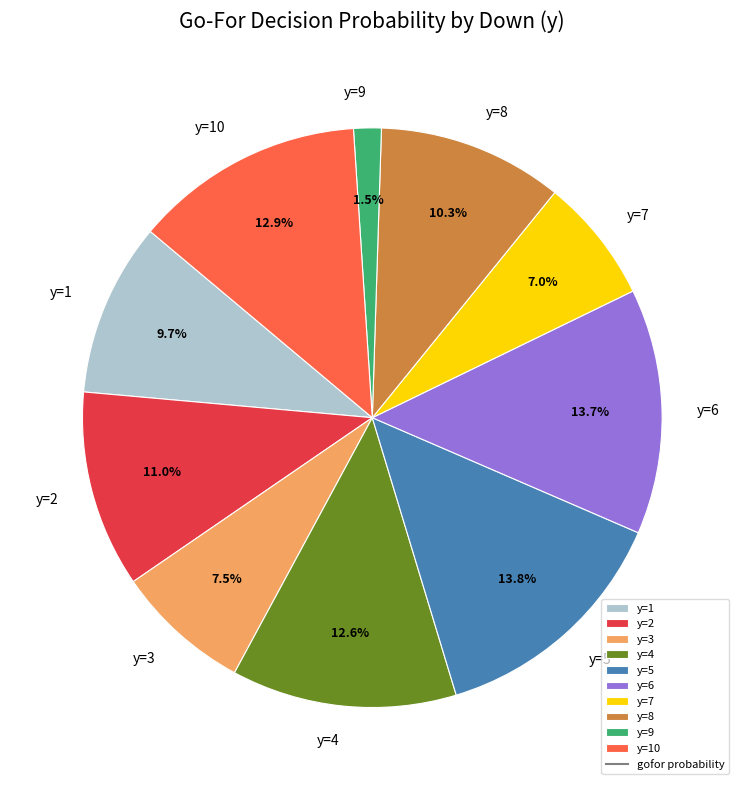

Which slice is the smallest?

y=9